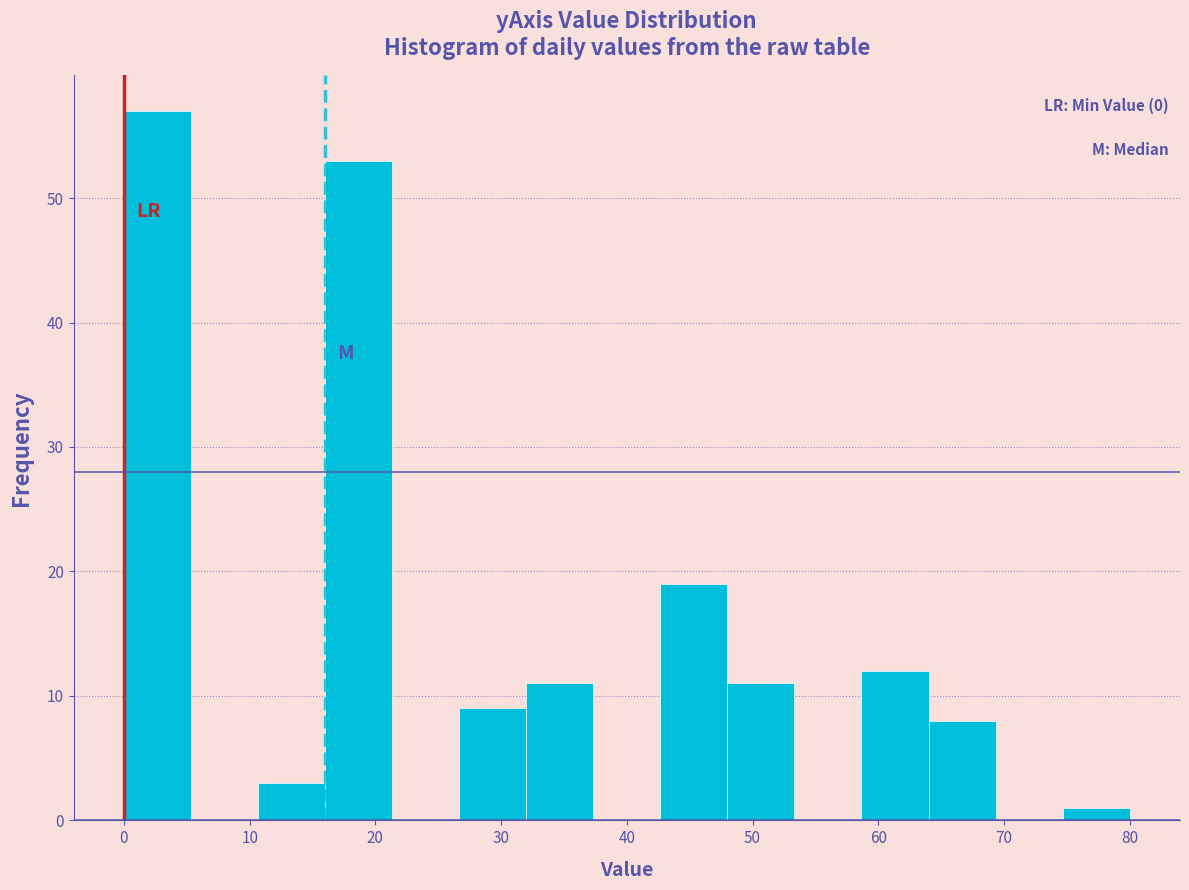

Over which range of the x-axis is the bar tallest?

0 to 5